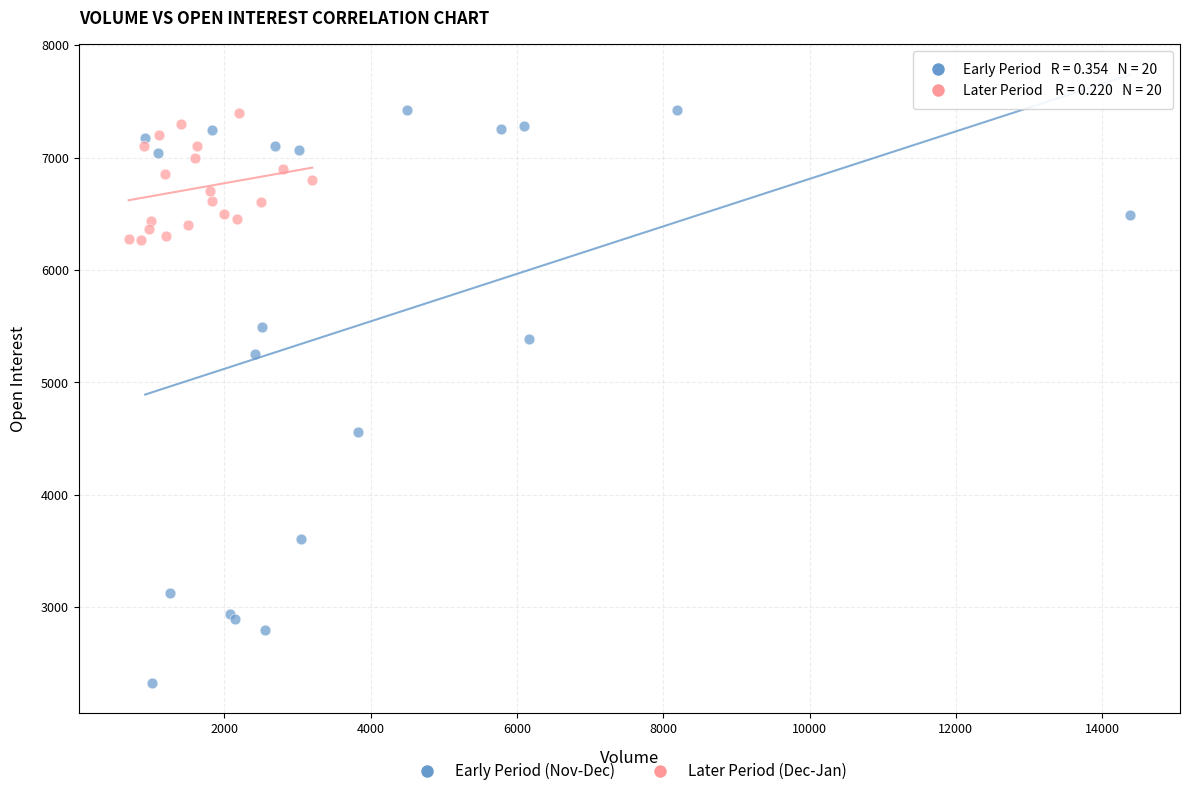

Which series has the widest spread of Y values?

Early Period (Nov-Dec)